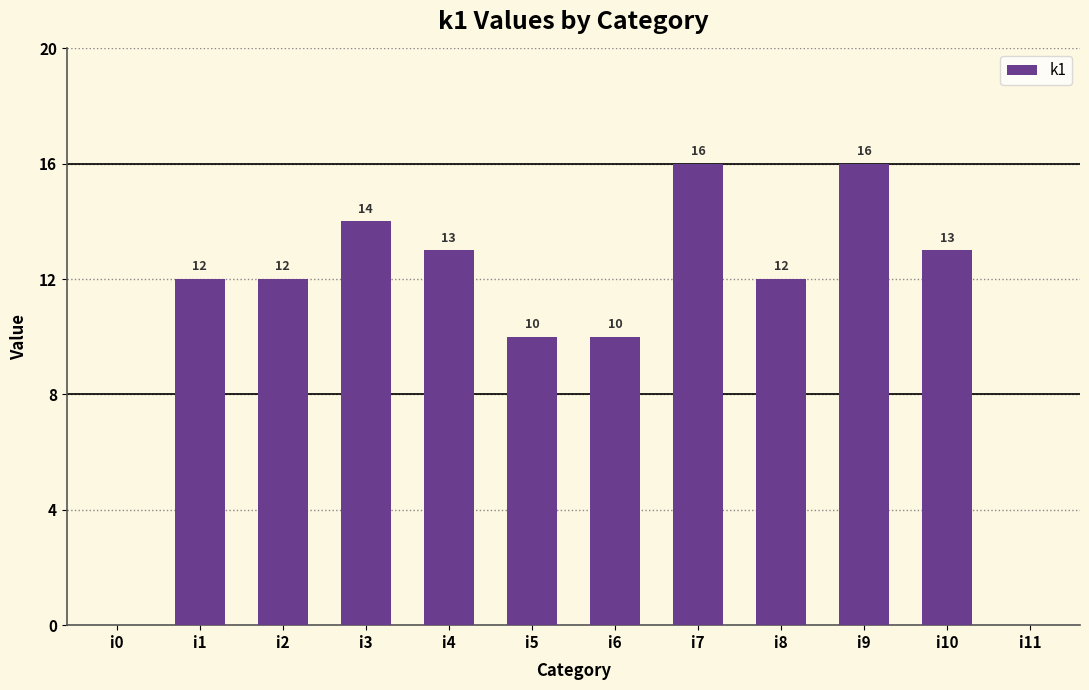

How many series are shown in this chart?

1